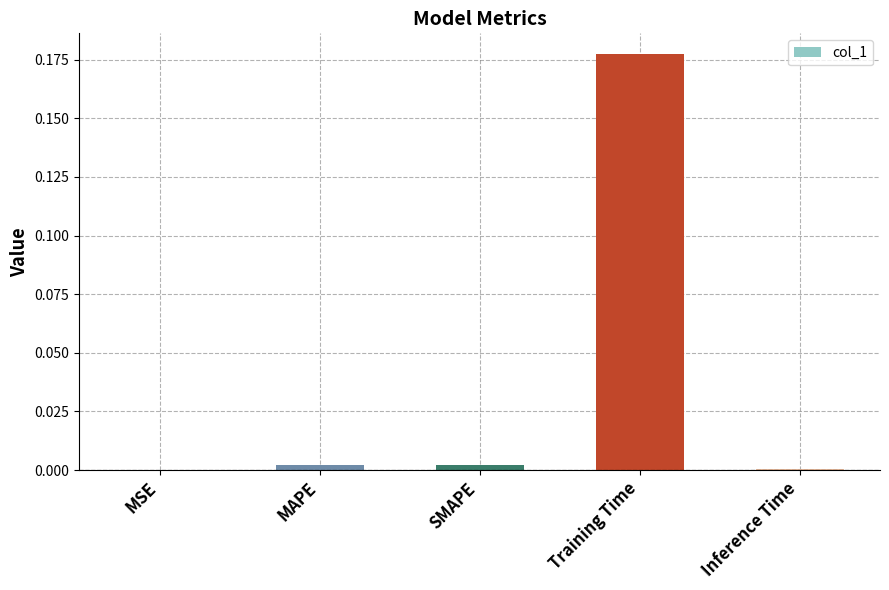

Which has a higher value, Training Time or MAPE?

Training Time